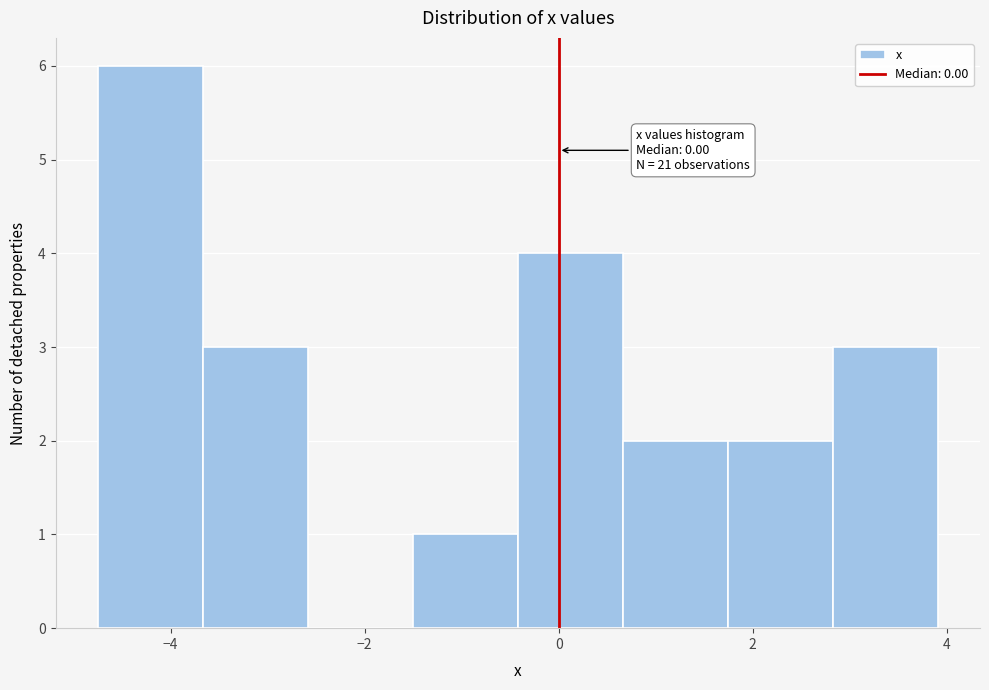

Over which range of the x-axis is the bar tallest?

-4.8 to -3.6